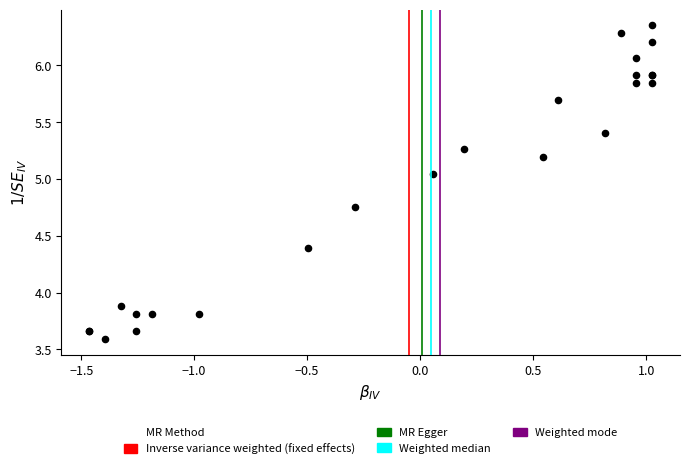

What Y value in the scatter plot is closest to 4?

3.9